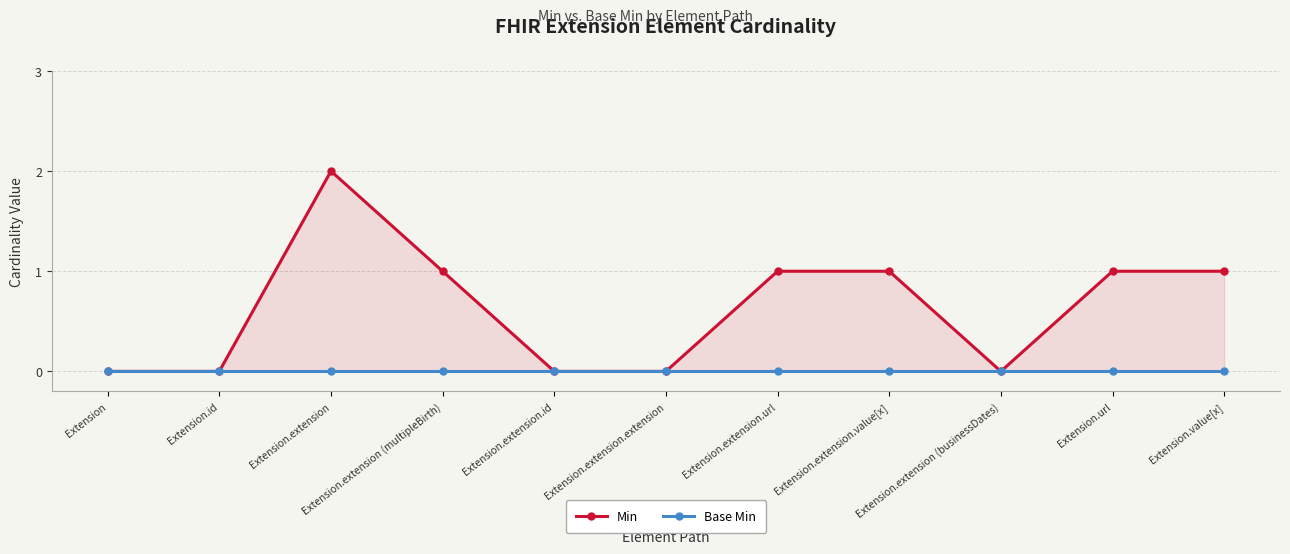

At which category does Min reach its first local valley?

Extension.extension (businessDates)